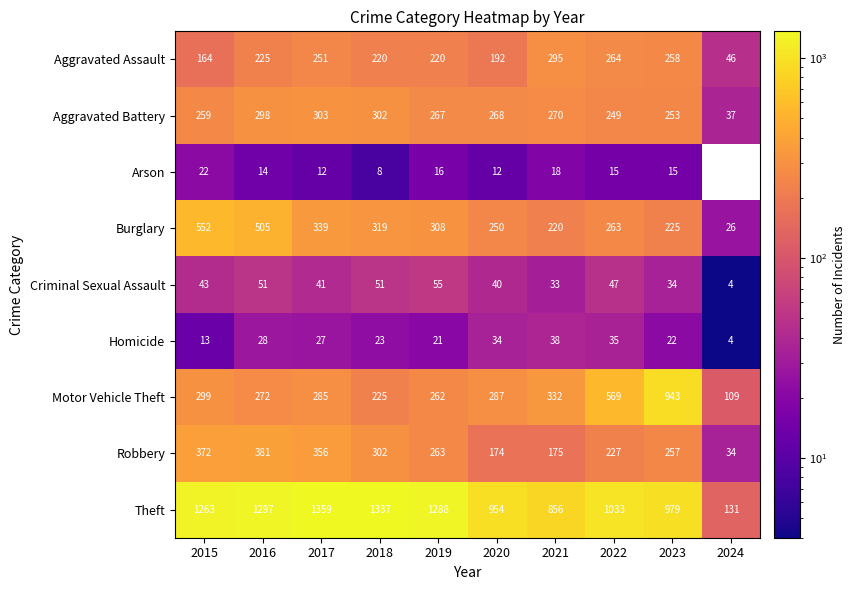

Between 2017 and 2023, which series saw the biggest shift?

Motor Vehicle Theft